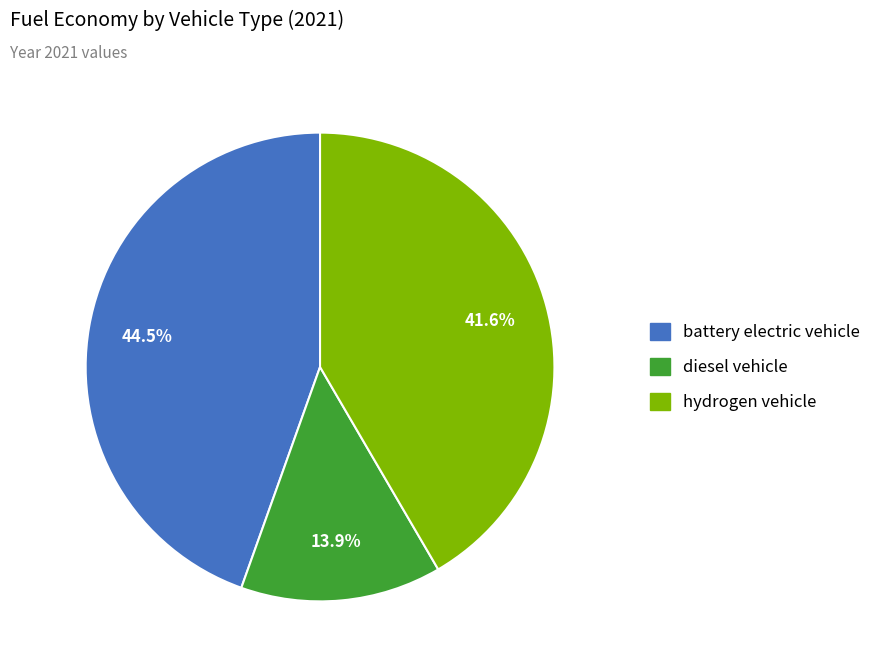

Does any single category account for the majority?

No